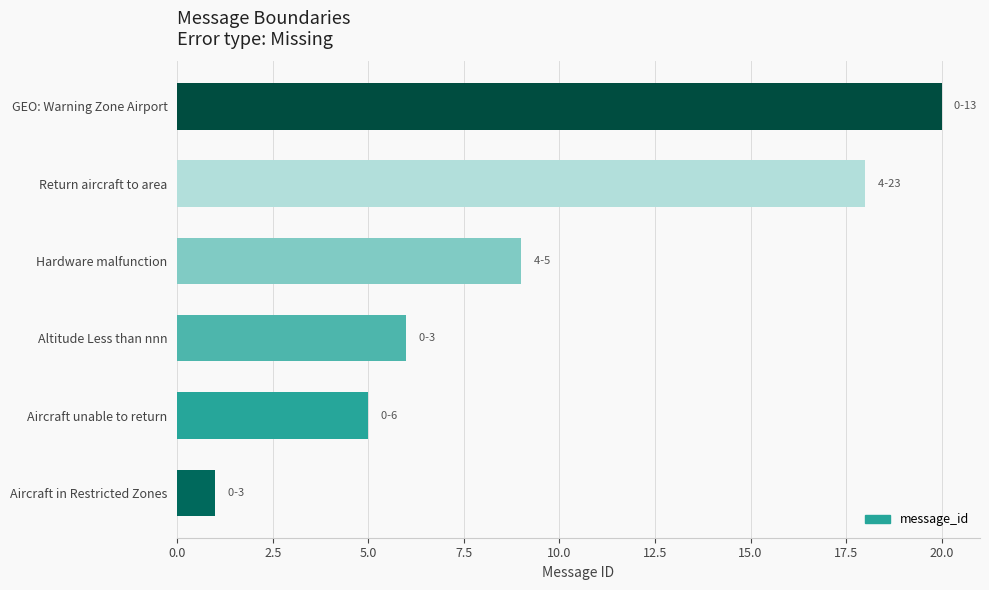

Approximately how many times larger is the value at Return aircraft to area compared to GEO: Warning Zone Airport?

0.9